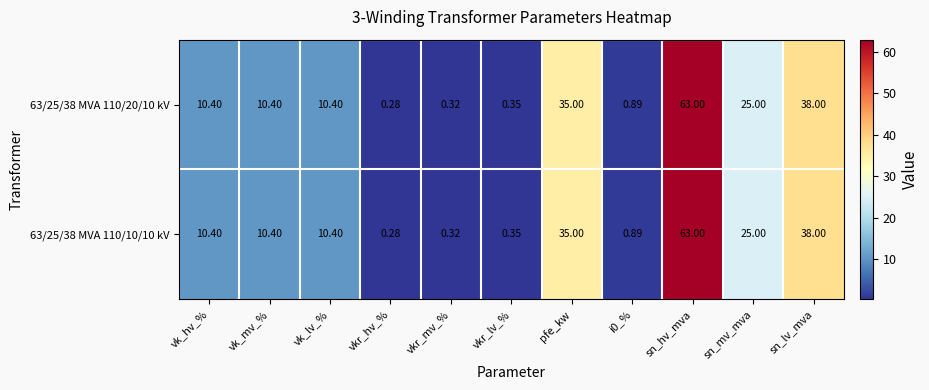

At which label does 63/25/38 MVA 110/20/10 kV reach its minimum?

vkr_hv_%